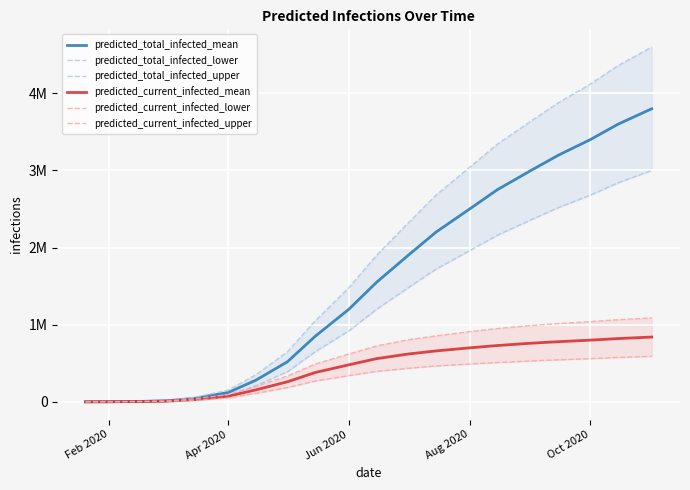

What are all the series names shown in the legend?

predicted_total_infected_mean, predicted_total_infected_lower, predicted_total_infected_upper, predicted_current_infected_mean, predicted_current_infected_lower, predicted_current_infected_upper